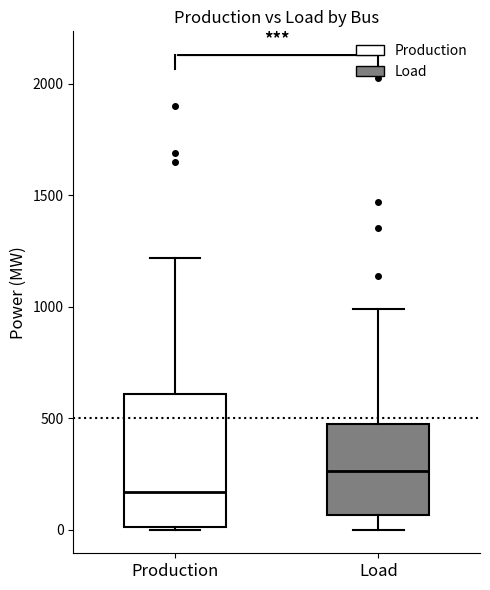

Reading left to right, transcribe this box plot: for each box, give where its median line is, the range the box spans, and where its two whiskers end, as read against the y-axis. The values are not printed on the chart, so give them approximately, as read against the axis.

Production: median 150, box 0 to 600, whiskers 0 to 1200
Load: median 250, box 50 to 450, whiskers 0 to 1000